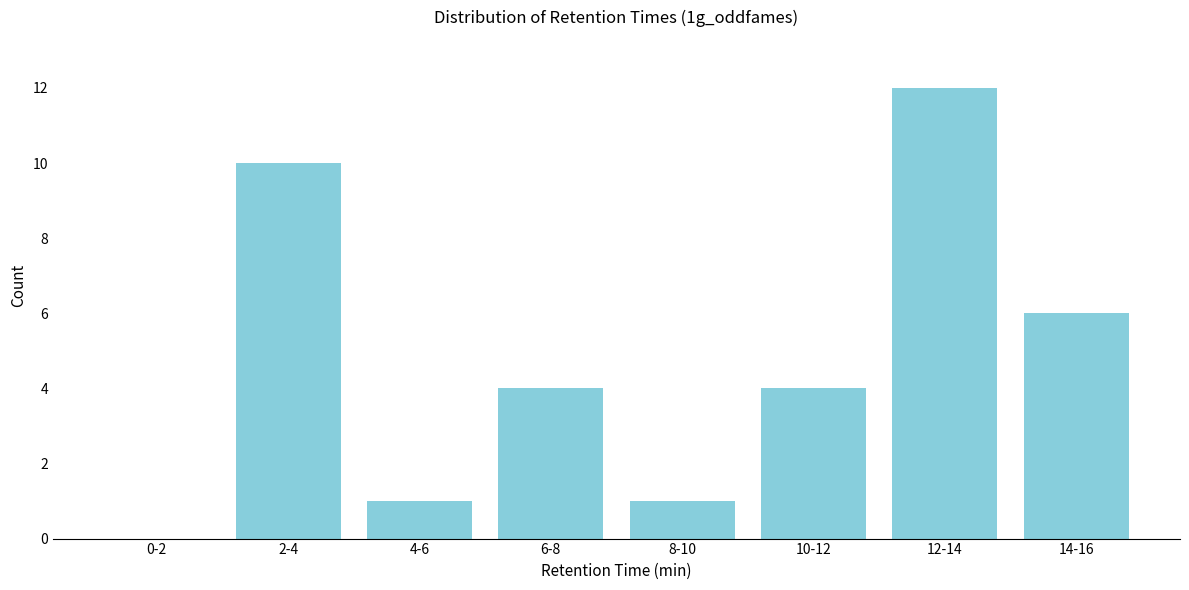

Reading left to right, transcribe all the data shown in this chart.

0-2=0	2-4=10	4-6=1	6-8=4	8-10=1	10-12=4	12-14=12	14-16=6